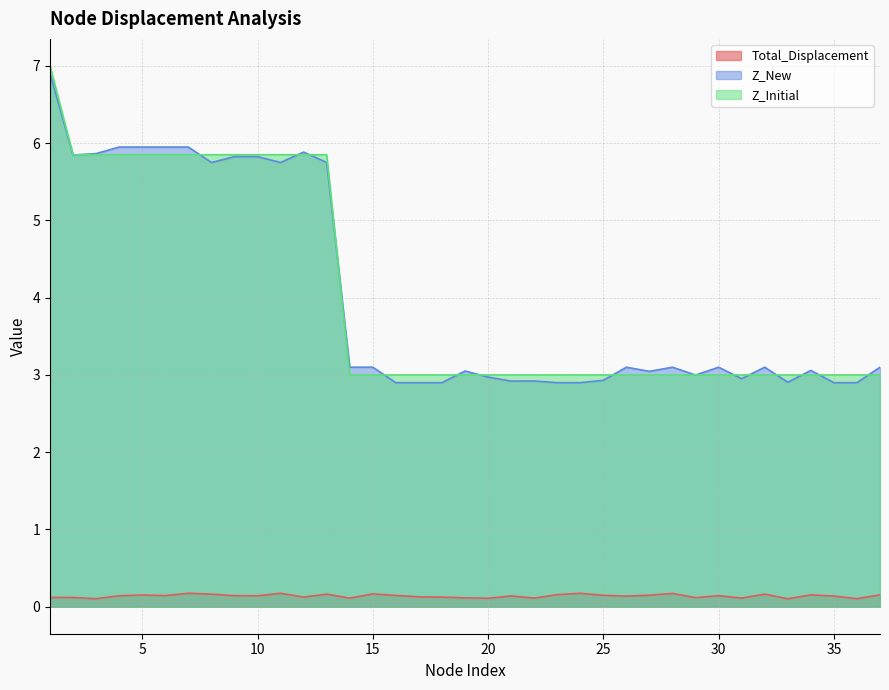

What is the difference between the highest and lowest values at 31?

2.9